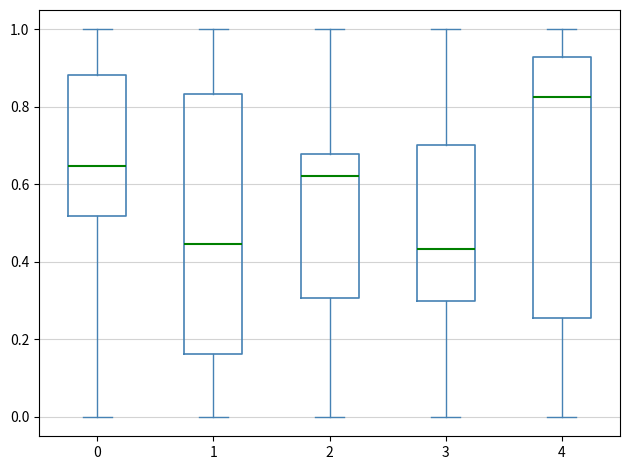

Reading left to right, read every box against the y-axis: the position of its median line, the range the box covers, and the ends of its whiskers. The values are not printed on the chart, so give them approximately, as read against the axis.

0: median 0.64, box 0.52 to 0.88, whiskers 0.00 to 1.00
1: median 0.44, box 0.16 to 0.84, whiskers 0.00 to 1.00
2: median 0.62, box 0.30 to 0.68, whiskers 0.00 to 1.00
3: median 0.44, box 0.30 to 0.70, whiskers 0.00 to 1.00
4: median 0.82, box 0.26 to 0.92, whiskers 0.00 to 1.00